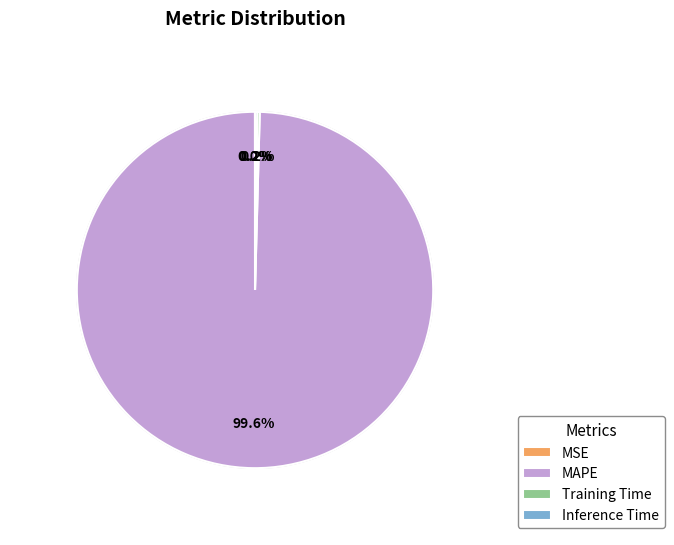

Which category accounts for the majority?

MAPE